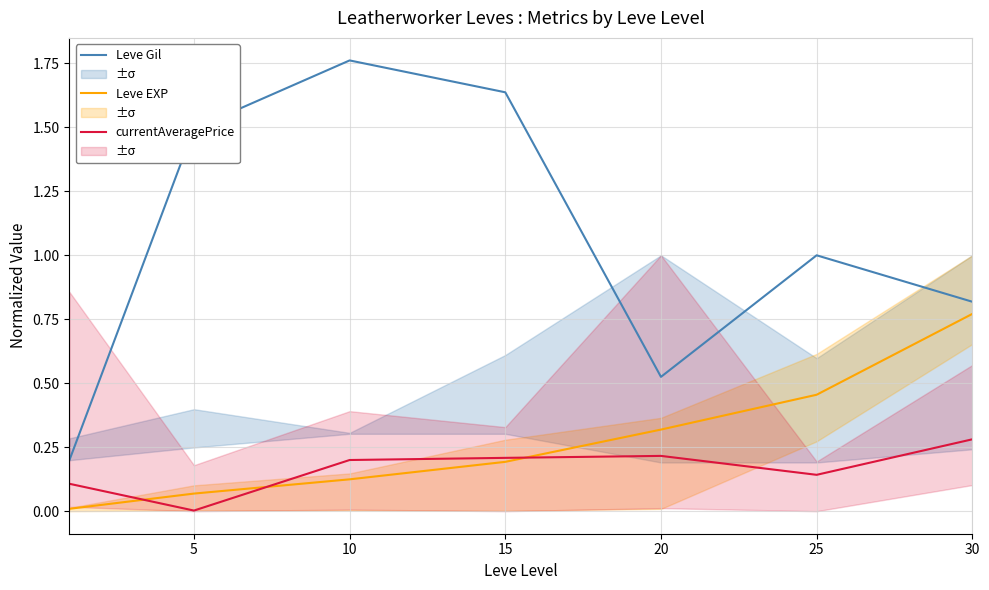

Where is the first local minimum for currentAveragePrice?

5